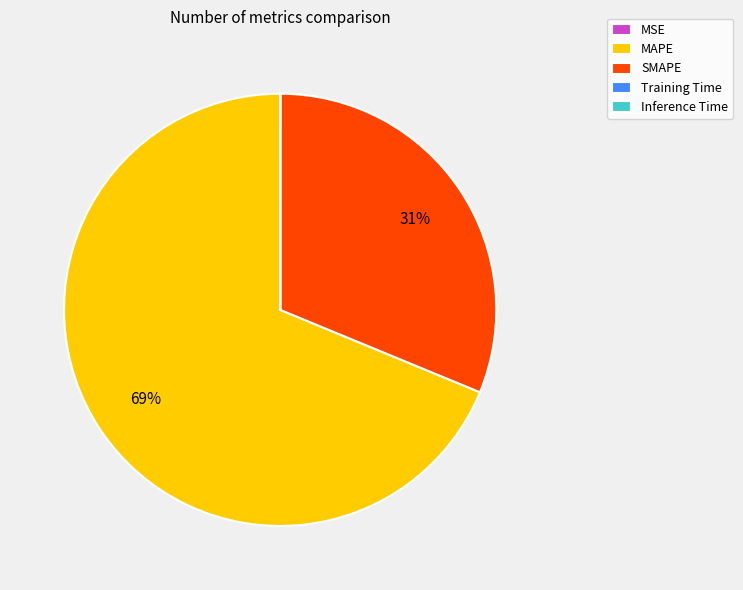

Does any single category account for the majority?

Yes